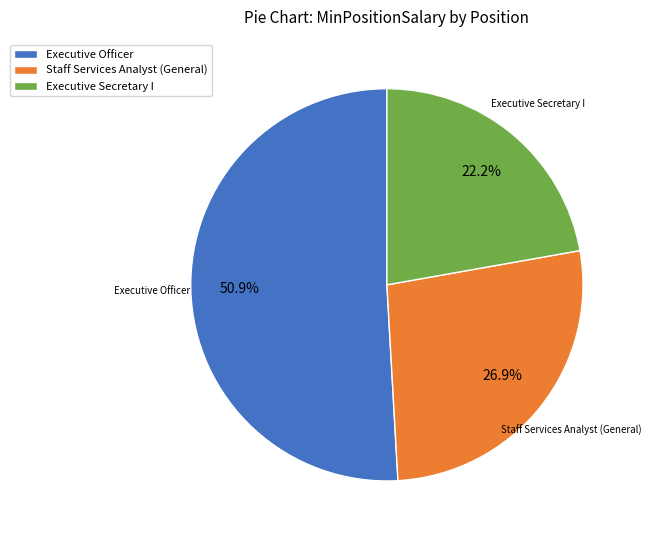

Which slice represents more than half of the pie?

Executive Officer